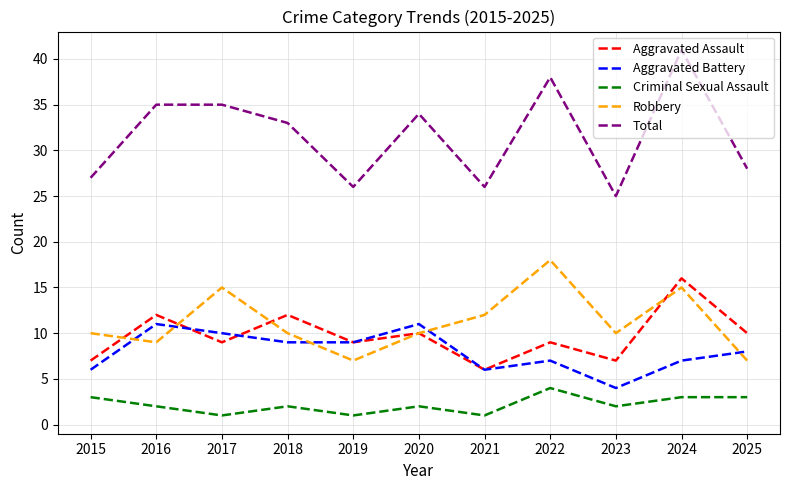

Which series has the largest range (max minus min)?

Total